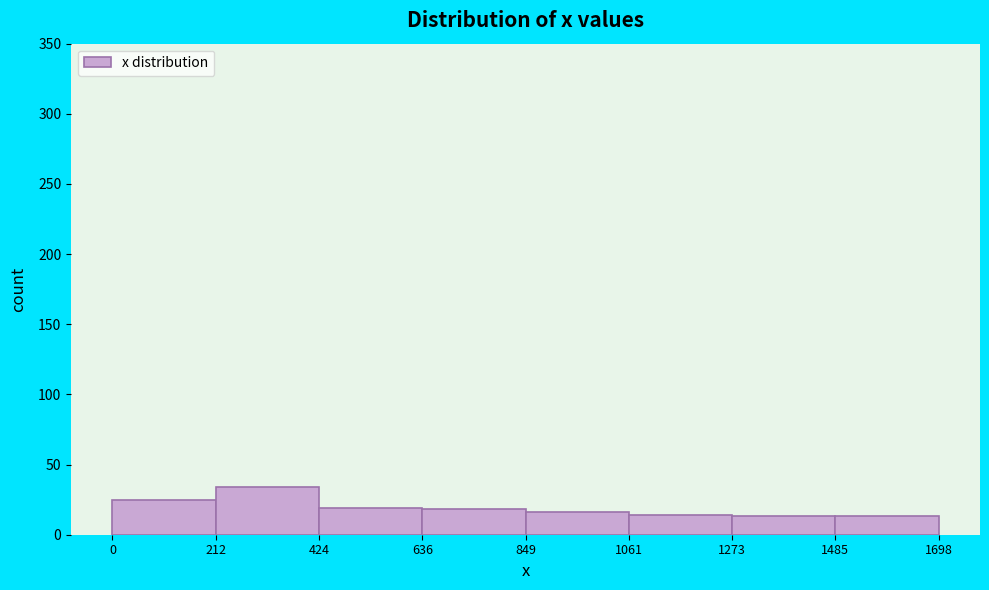

Reading left to right, transcribe this chart: for each bar, give the range it covers on the x-axis and its height. The values are not printed on the chart, so give them approximately, as read against the axis.

0 to 212: 25
212 to 424: 35
424 to 636: 20
636 to 849: 20
849 to 1061: 15
1061 to 1273: 15
1273 to 1485: 15
1485 to 1698: 15